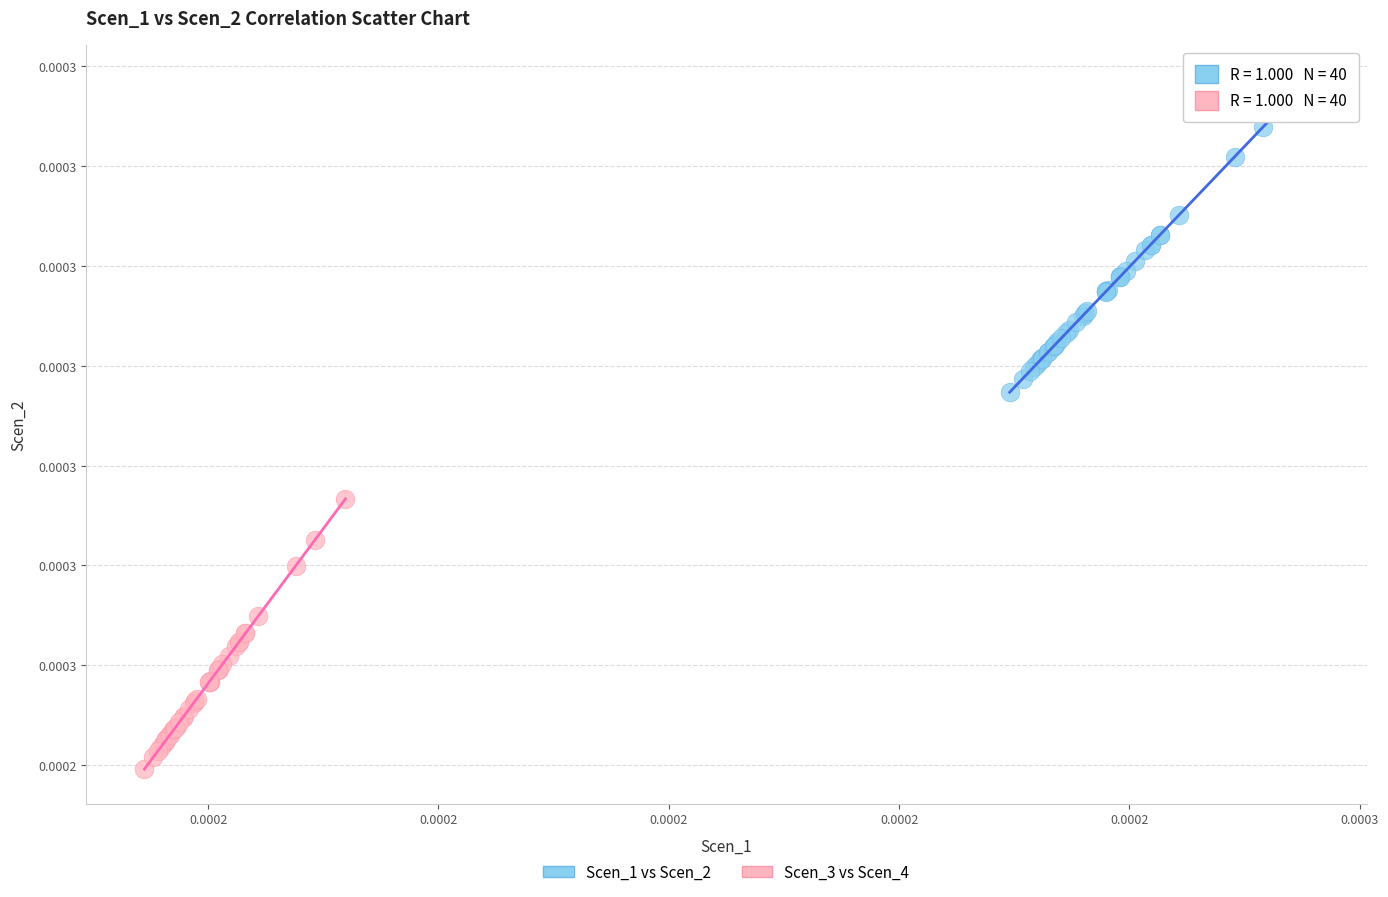

Which series contains the lowest Y value?

Scen_3 vs Scen_4